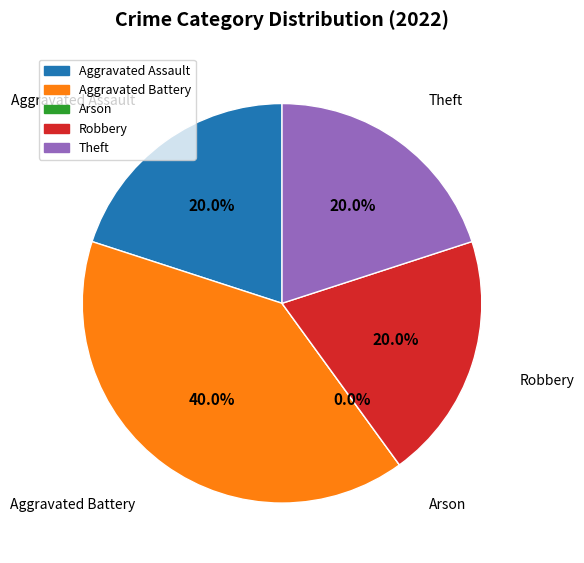

What is the change in value from Aggravated Battery to Robbery?

-1